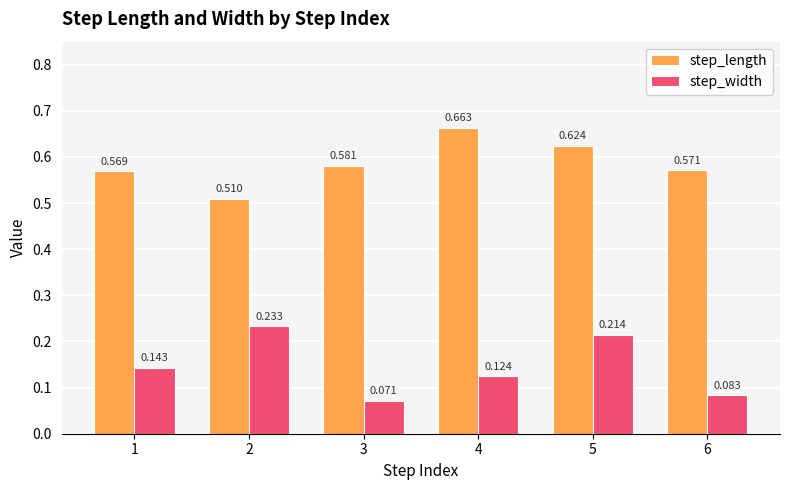

Is the value of step_width at 3 greater than the value of step_length at 3?

No